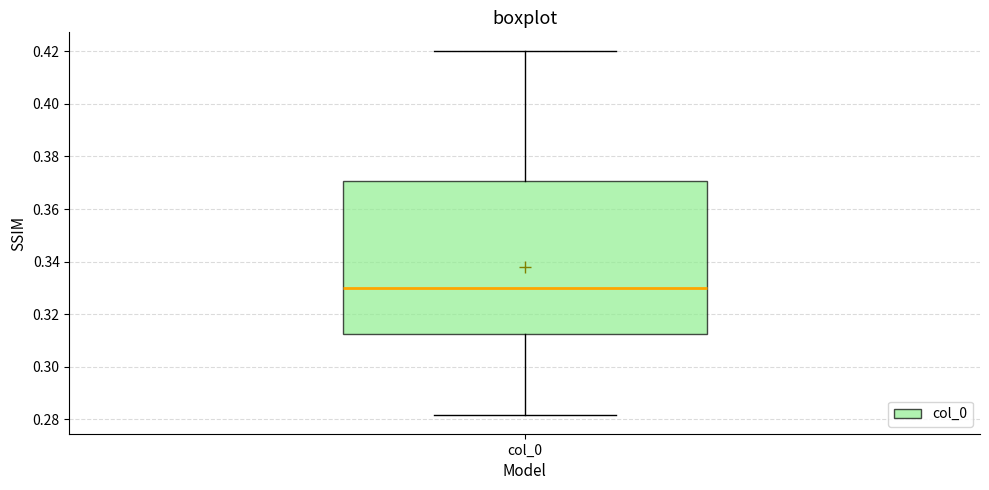

Read this box plot against the y-axis: the position of the median line, the range covered by the box, and the ends of both whiskers. The values are not printed on the chart, so give them approximately, as read against the axis.

median 0.330, box 0.312 to 0.370, whiskers 0.282 to 0.420